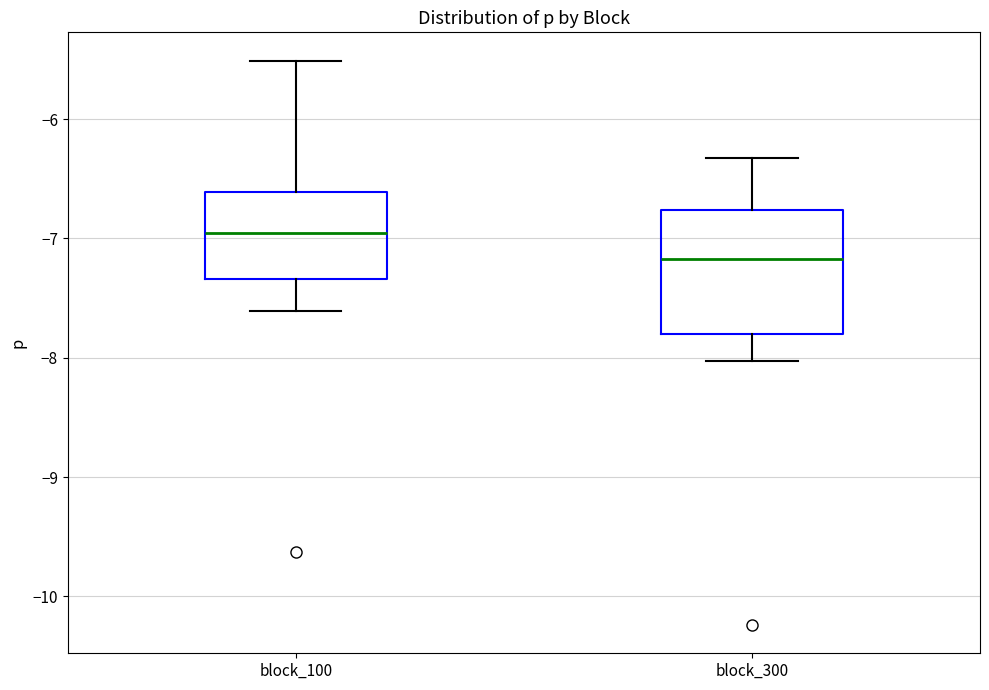

Reading left to right, transcribe this box plot: for each box, give where its median line is, the range the box spans, and where its two whiskers end, as read against the y-axis. The values are not printed on the chart, so give them approximately, as read against the axis.

block_100: median -7.0, box -7.3 to -6.6, whiskers -7.6 to -5.5
block_300: median -7.2, box -7.8 to -6.8, whiskers -8.0 to -6.3